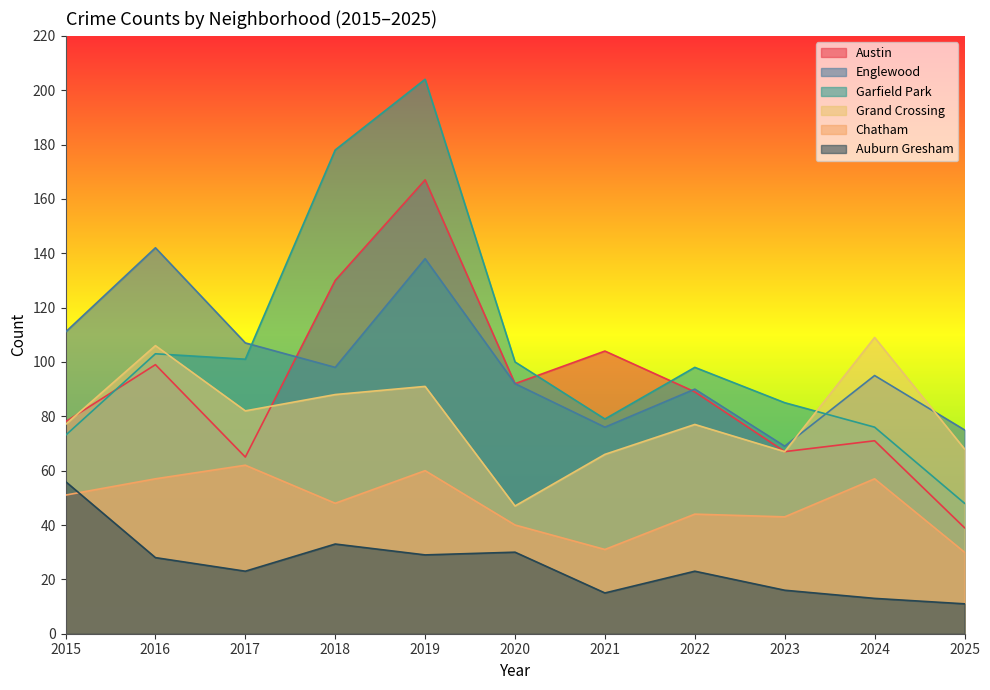

Rank the categories by Chatham value from lowest to highest.

2025, 2021, 2020, 2023, 2022, 2018, 2015, 2016, 2024, 2019, 2017